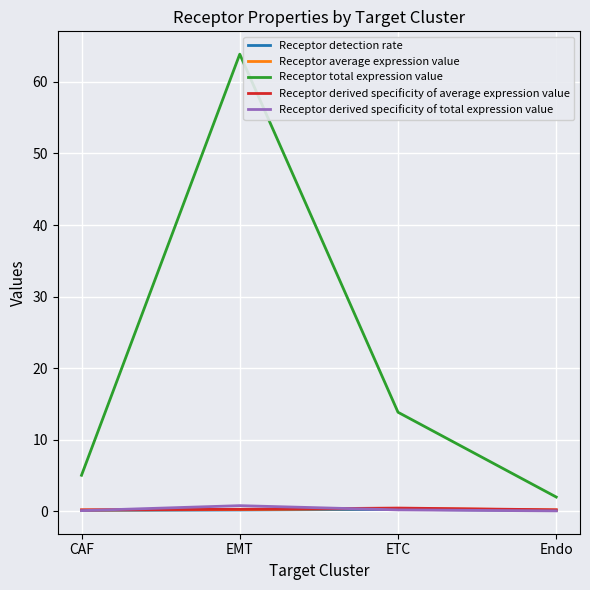

True or false: Receptor total expression value has a value of 13.8 at ETC.

True